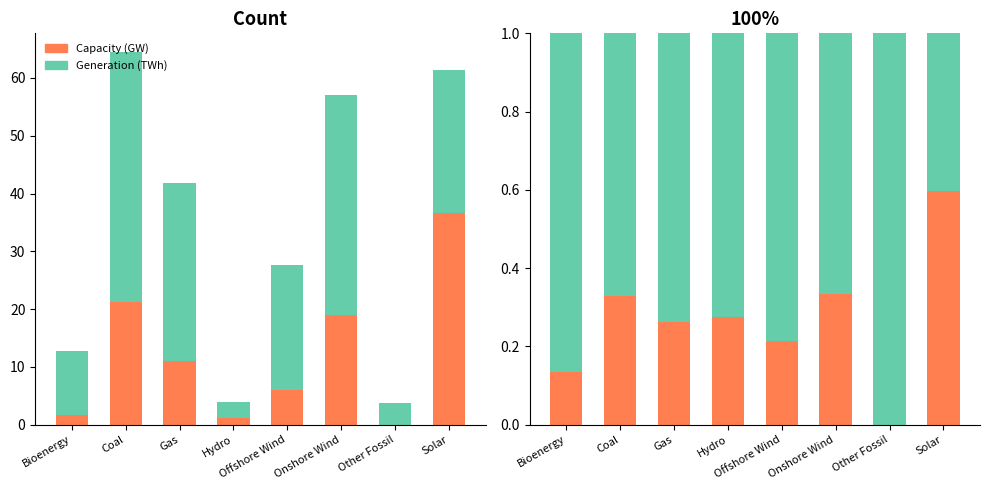

Reading left to right, transcribe all the data shown in this chart.

Capacity (GW): 0.1	0.3	0.3	0.3	0.2	0.3	0.0	0.6
Generation (TWh): 0.9	0.7	0.7	0.7	0.8	0.7	1.0	0.4